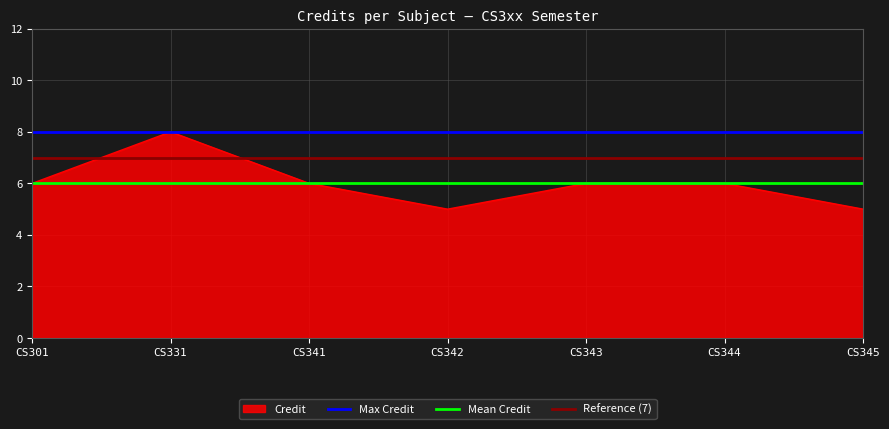

The Max Credit series shows 5 at CS341. True or false?

False